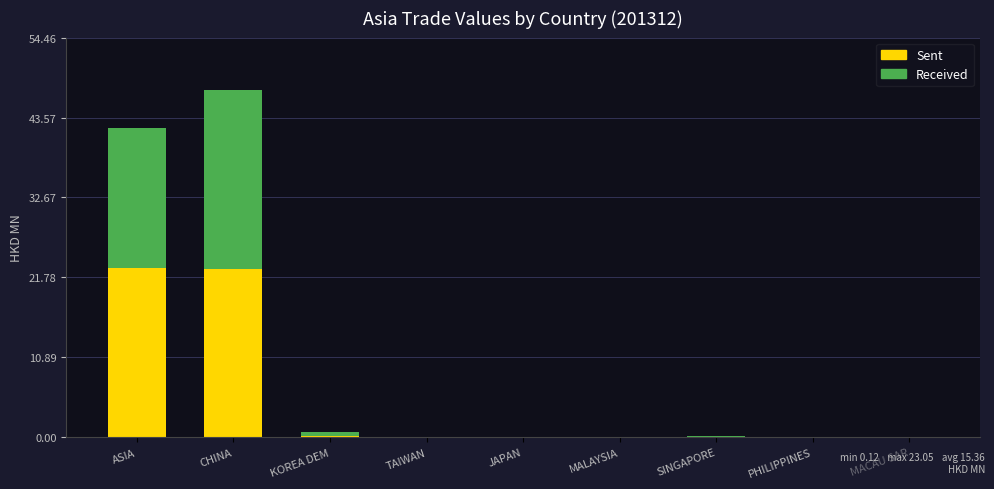

What is the maximum value for Sent?

23.0